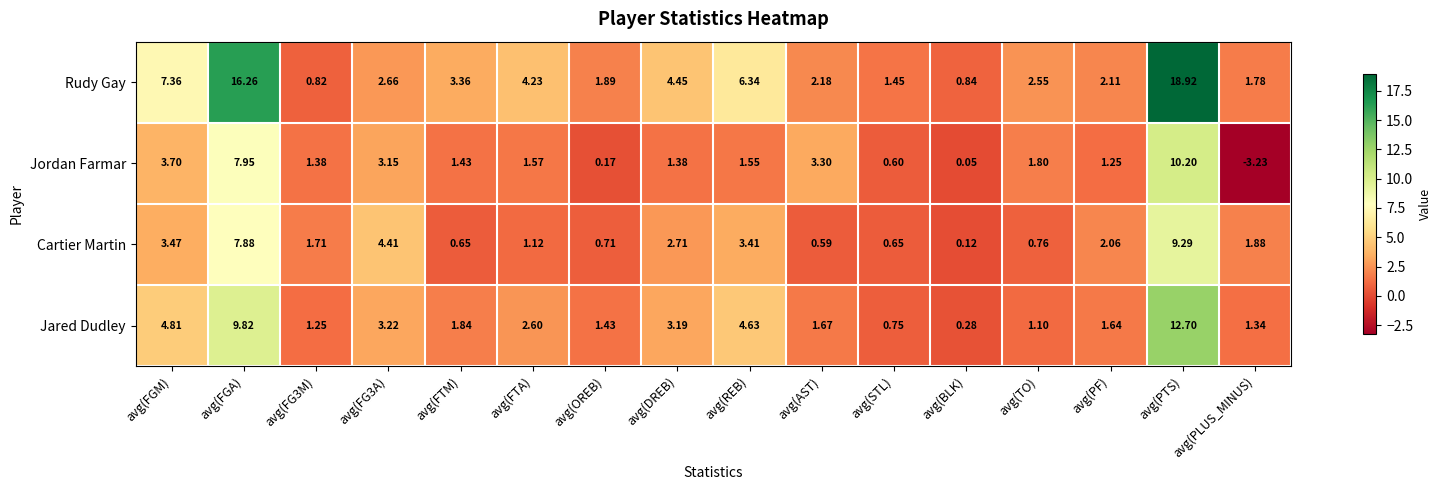

At which category is the sum across all series the highest?

avg(PTS)